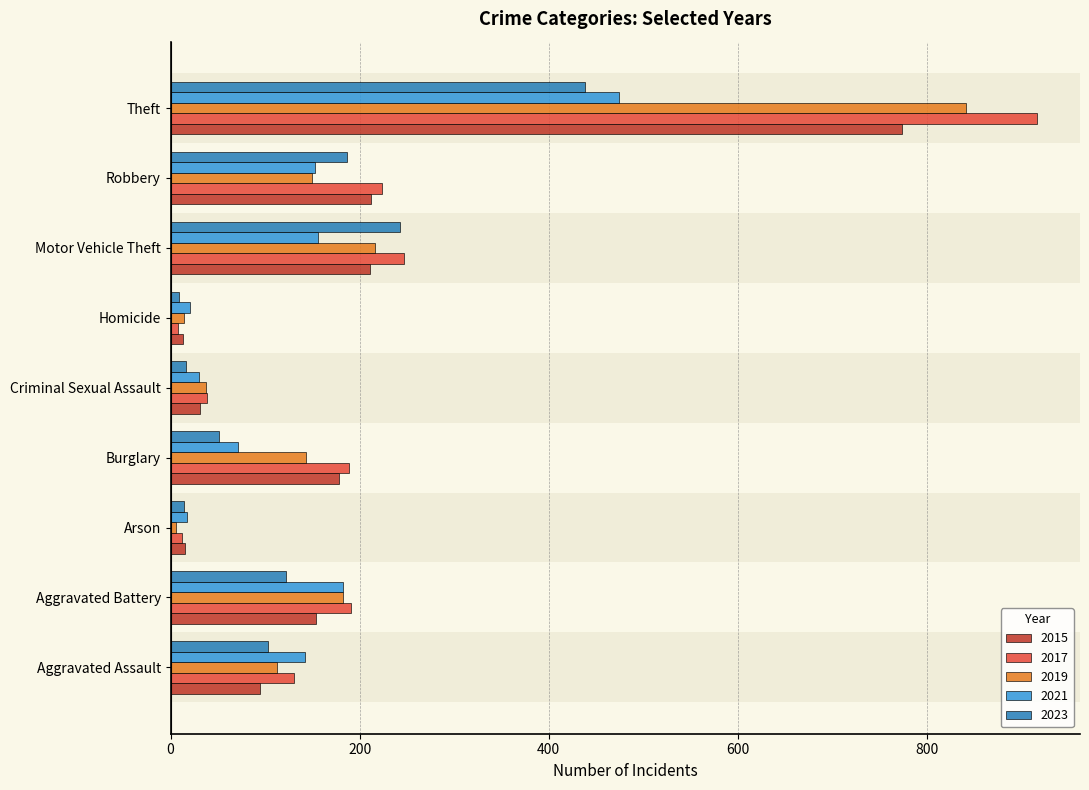

At how many categories does at least one series exceed 106?

6